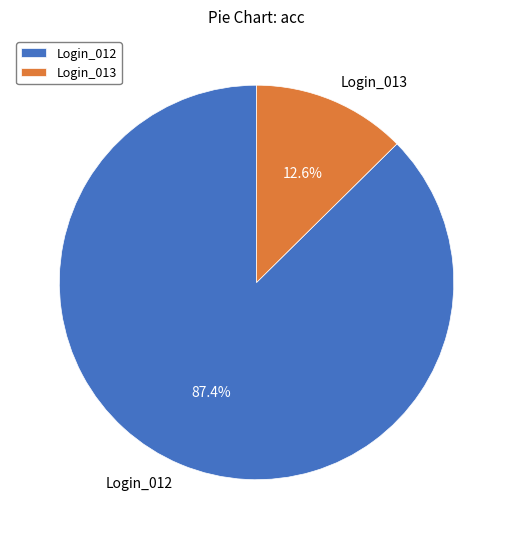

What percentage is NOT represented by Login_012?

12.6%